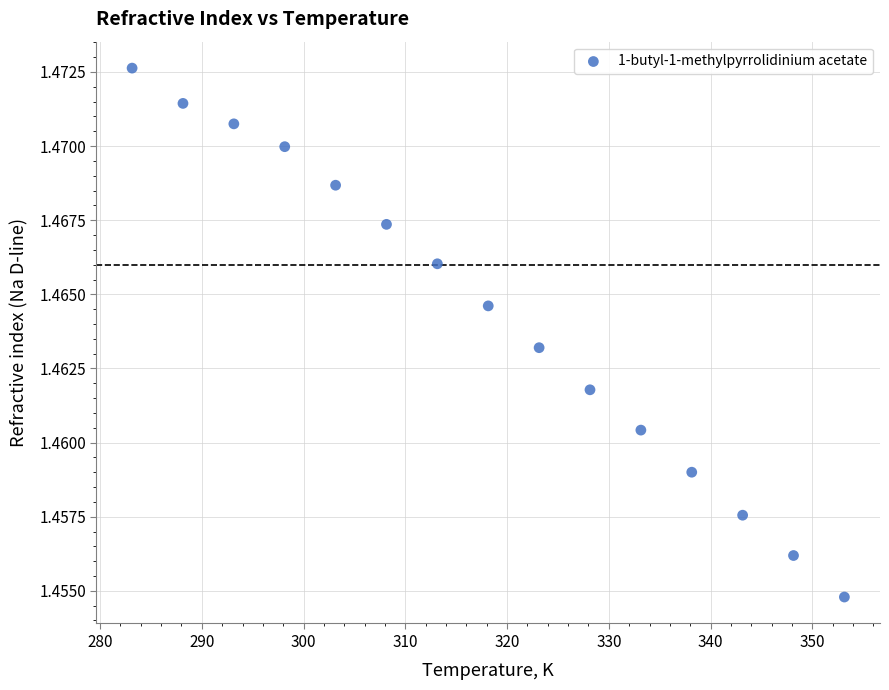

What is the range of X values (max minus min)?

70.0